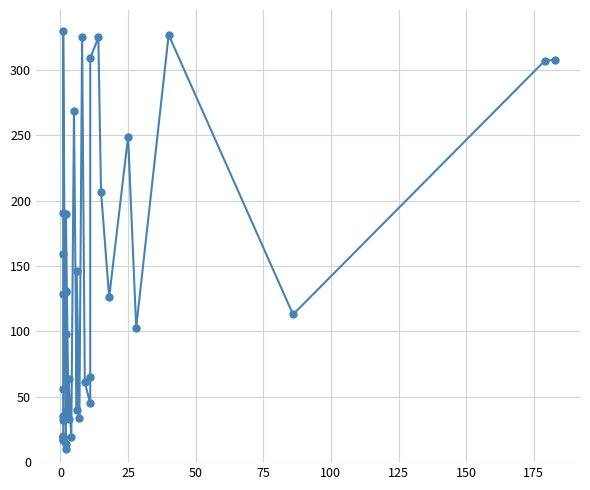

What is the maximum value shown in the chart?

330